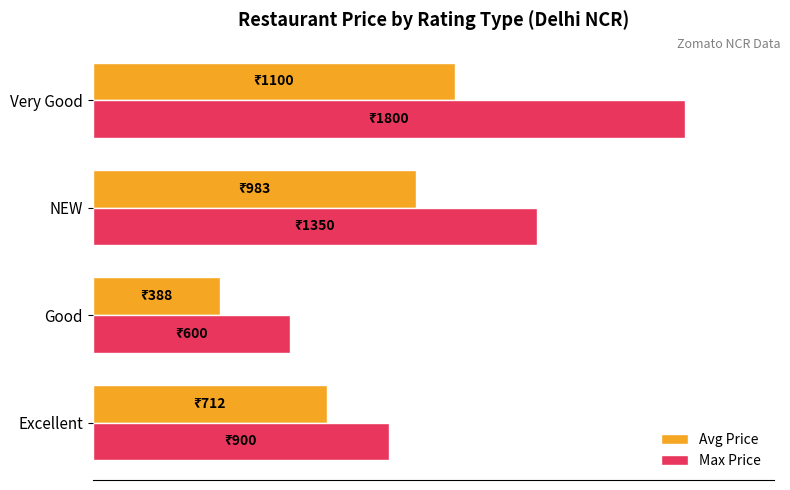

What are all the series names shown in the legend?

Avg Price, Max Price